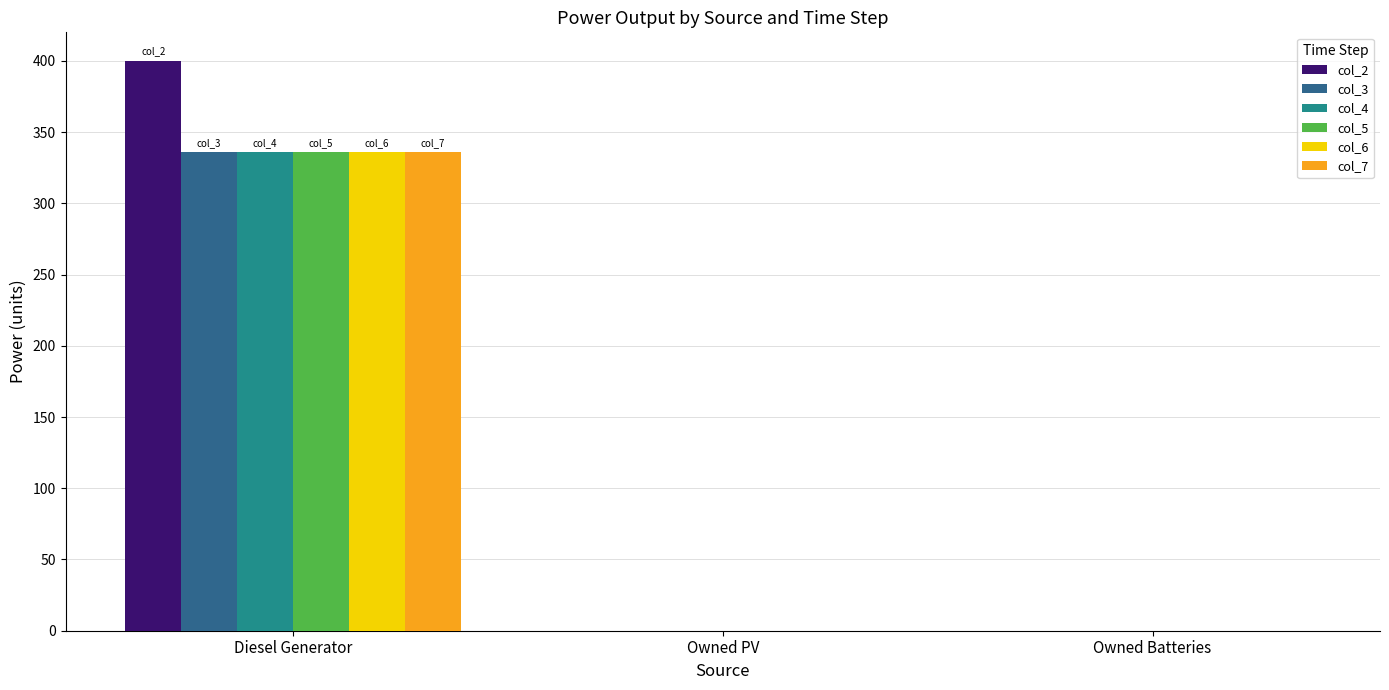

Reading left to right, list all the values displayed in this chart.

col_2: 400	0	0
col_3: 336	0	0
col_4: 336	0	0
col_5: 336	0	0
col_6: 336	0	0
col_7: 336	0	0